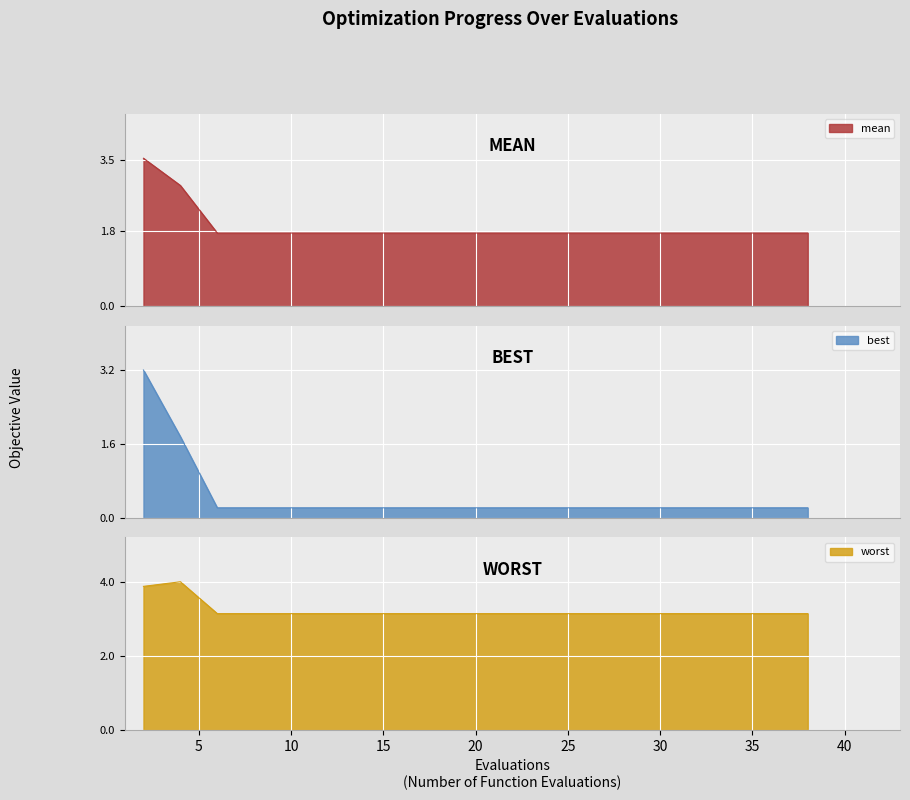

Reading right to left, extract all data points from this chart.

mean: 1.7	1.7	1.7	1.7	1.7	1.7	1.7	1.7	1.7	1.7	1.7	1.7	1.7	1.7	1.7	1.7	1.7	1.7	2.9	3.5
best: 0.2	0.2	0.2	0.2	0.2	0.2	0.2	0.2	0.2	0.2	0.2	0.2	0.2	0.2	0.2	0.2	0.2	0.2	1.8	3.2
worst: 3.1	3.1	3.1	3.1	3.1	3.1	3.1	3.1	3.1	3.1	3.1	3.1	3.1	3.1	3.1	3.1	3.1	3.1	4.0	3.9